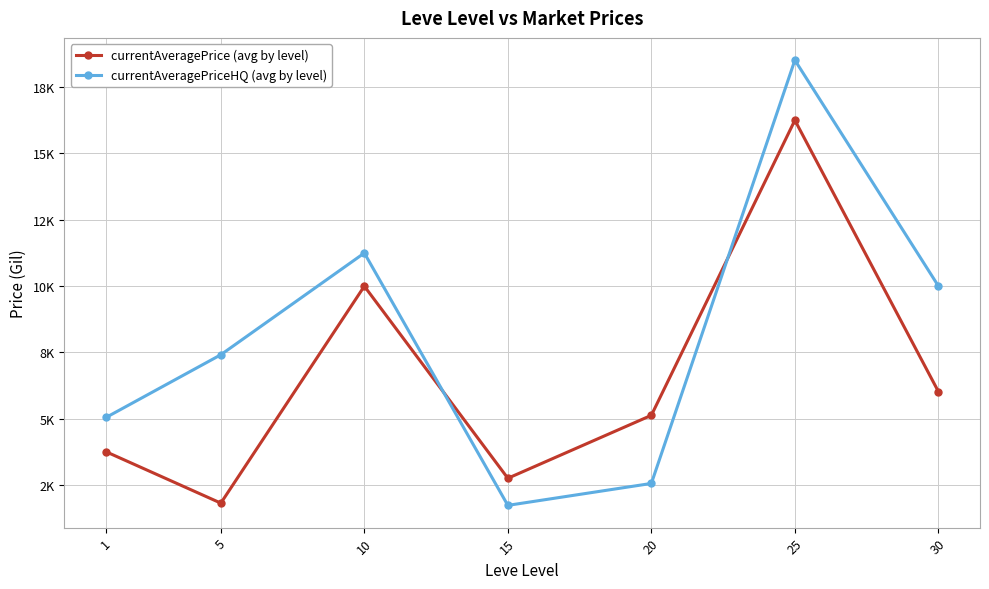

Is this an area chart (filled region under the line)?

No